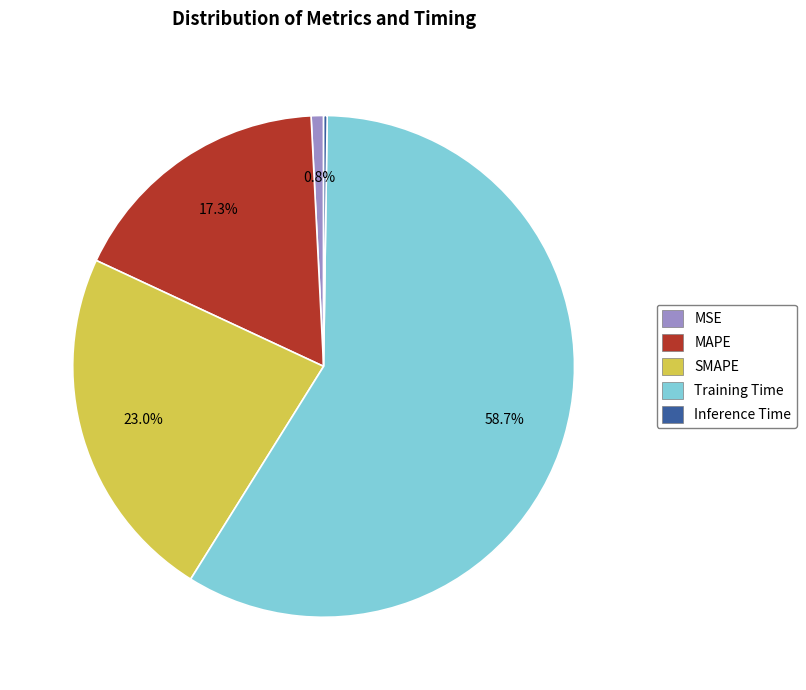

Is there any slice that represents more than half of the pie?

Yes